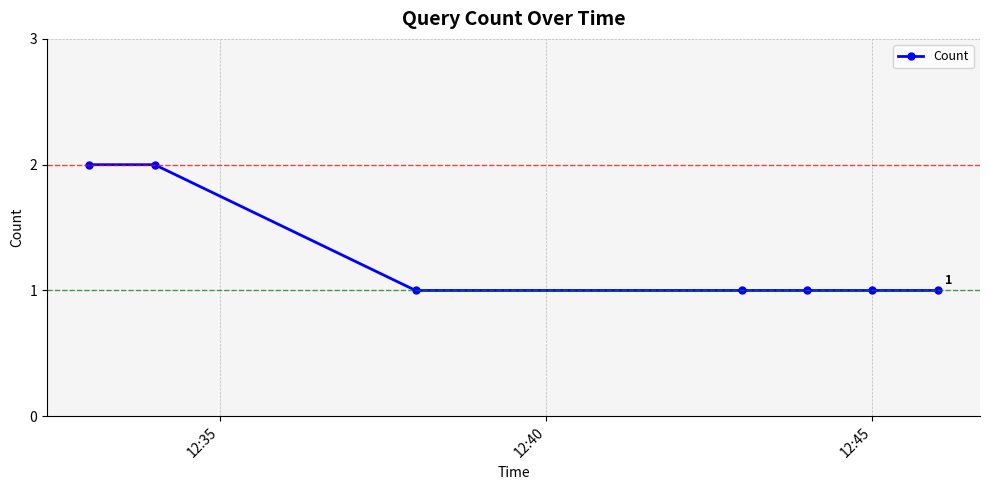

What is the value of the 5th point from the left?

1